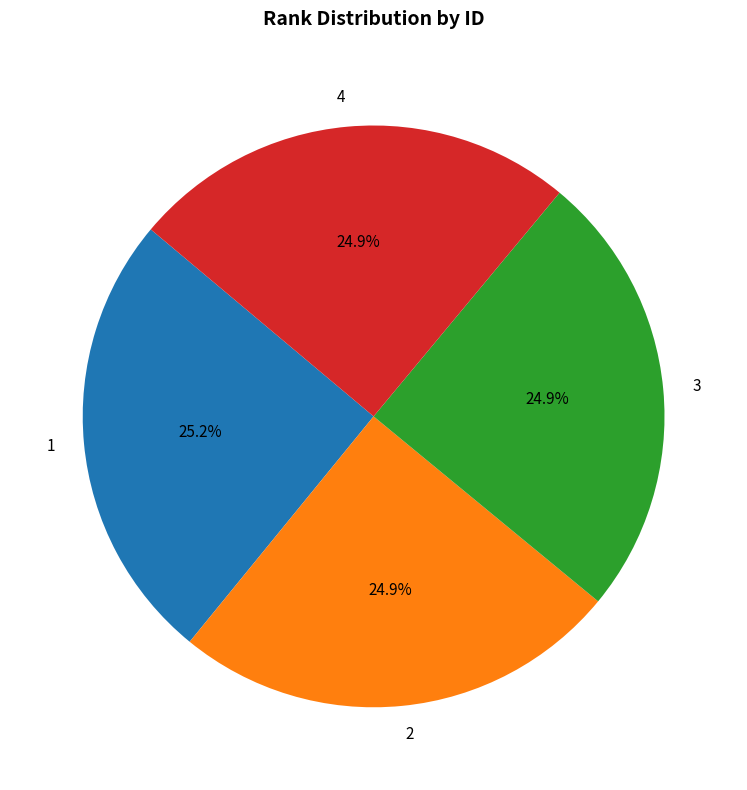

To the nearest percent, what percentage of the pie is 4?

25%